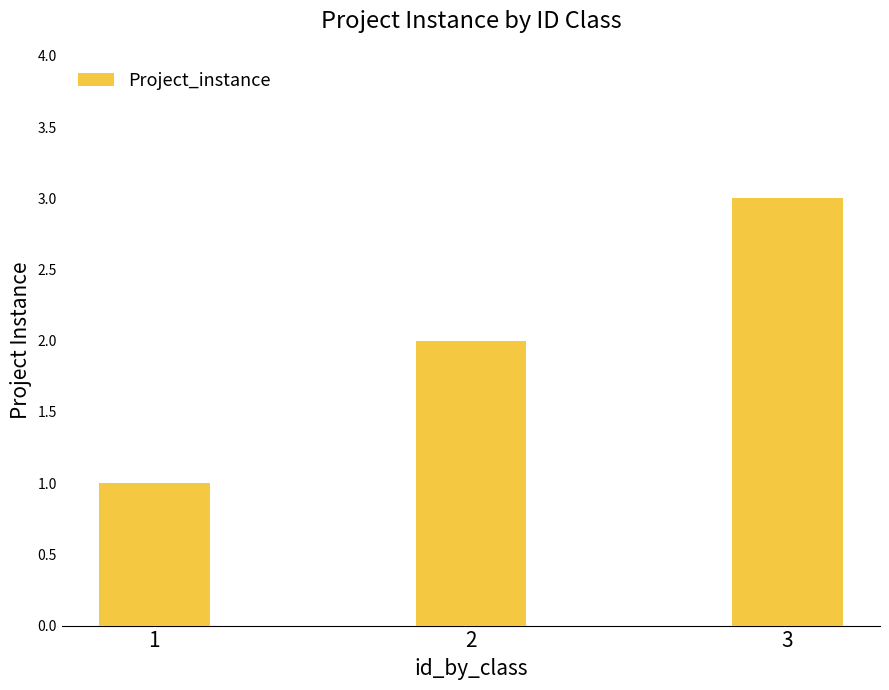

Approximately how many times larger is the value at 1 compared to 2?

0.5